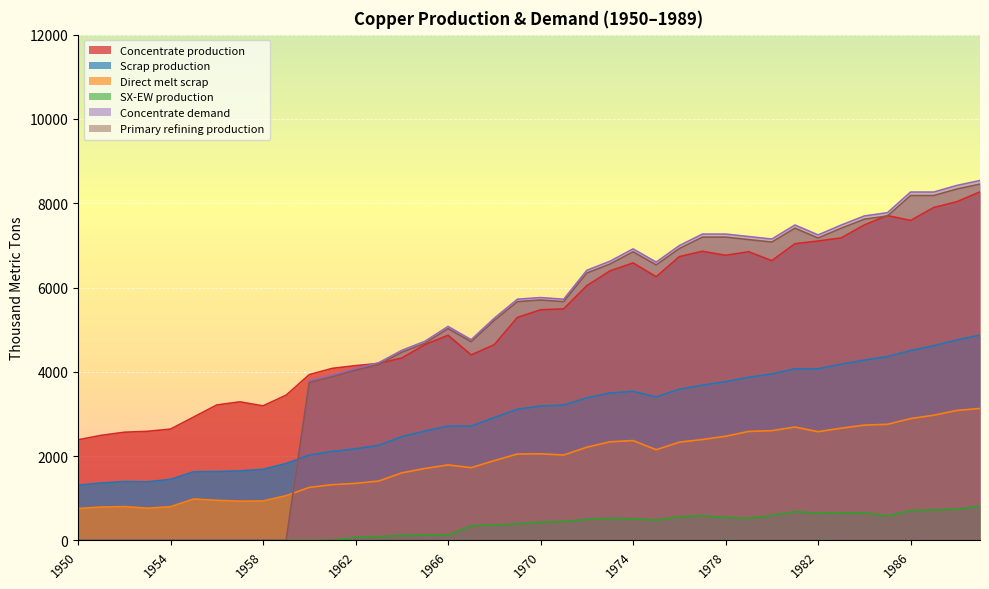

Between which two adjacent categories do Concentrate production and Primary refining production first intersect?

1963 and 1964